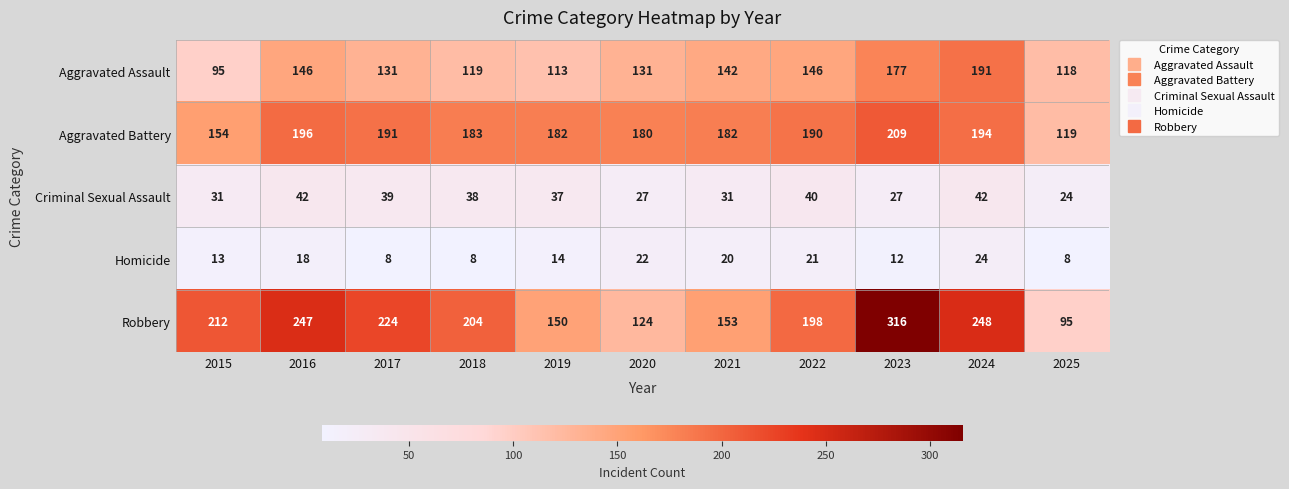

Between 2019 and 2024, which series saw the biggest shift?

Robbery